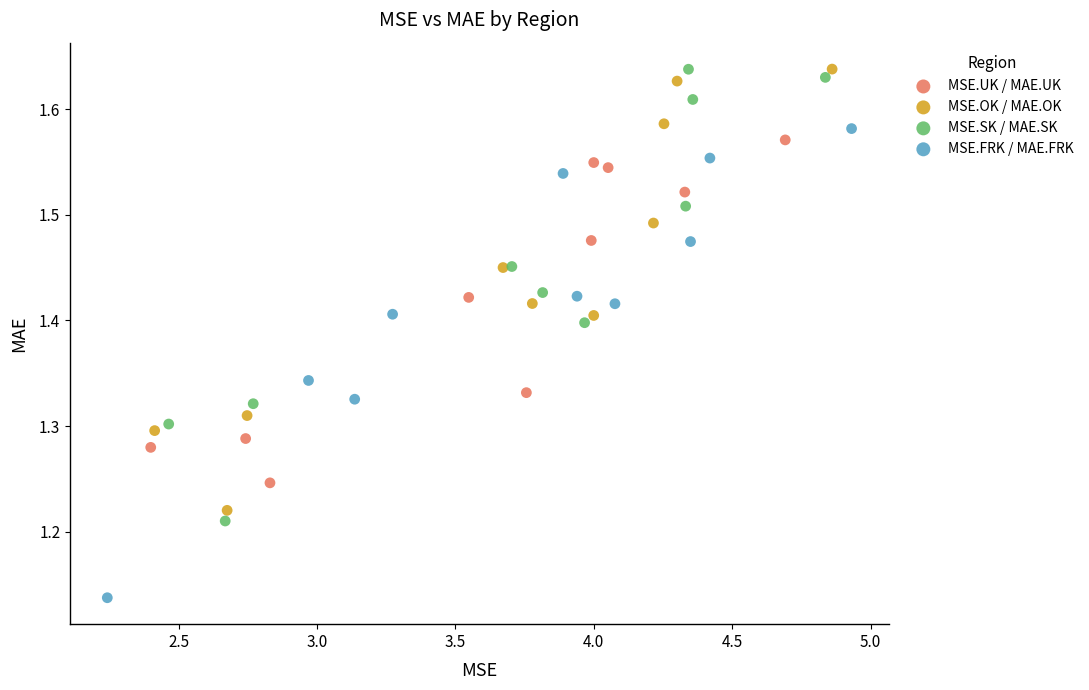

Which series reaches the minimum Y coordinate?

MSE.FRK / MAE.FRK